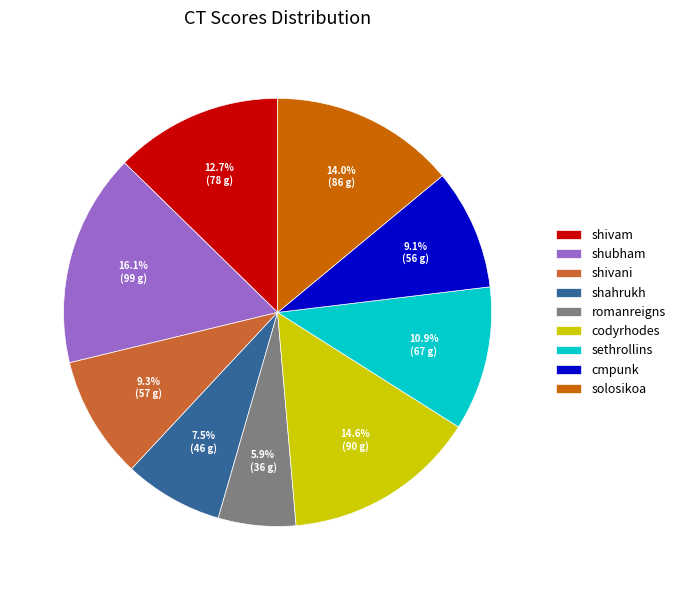

To the nearest percent, what is the difference between the largest and smallest slice percentages?

10%